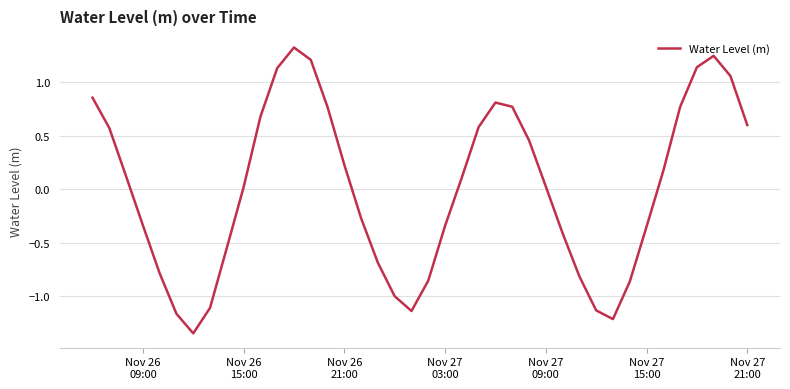

What is the greatest value displayed?

1.3